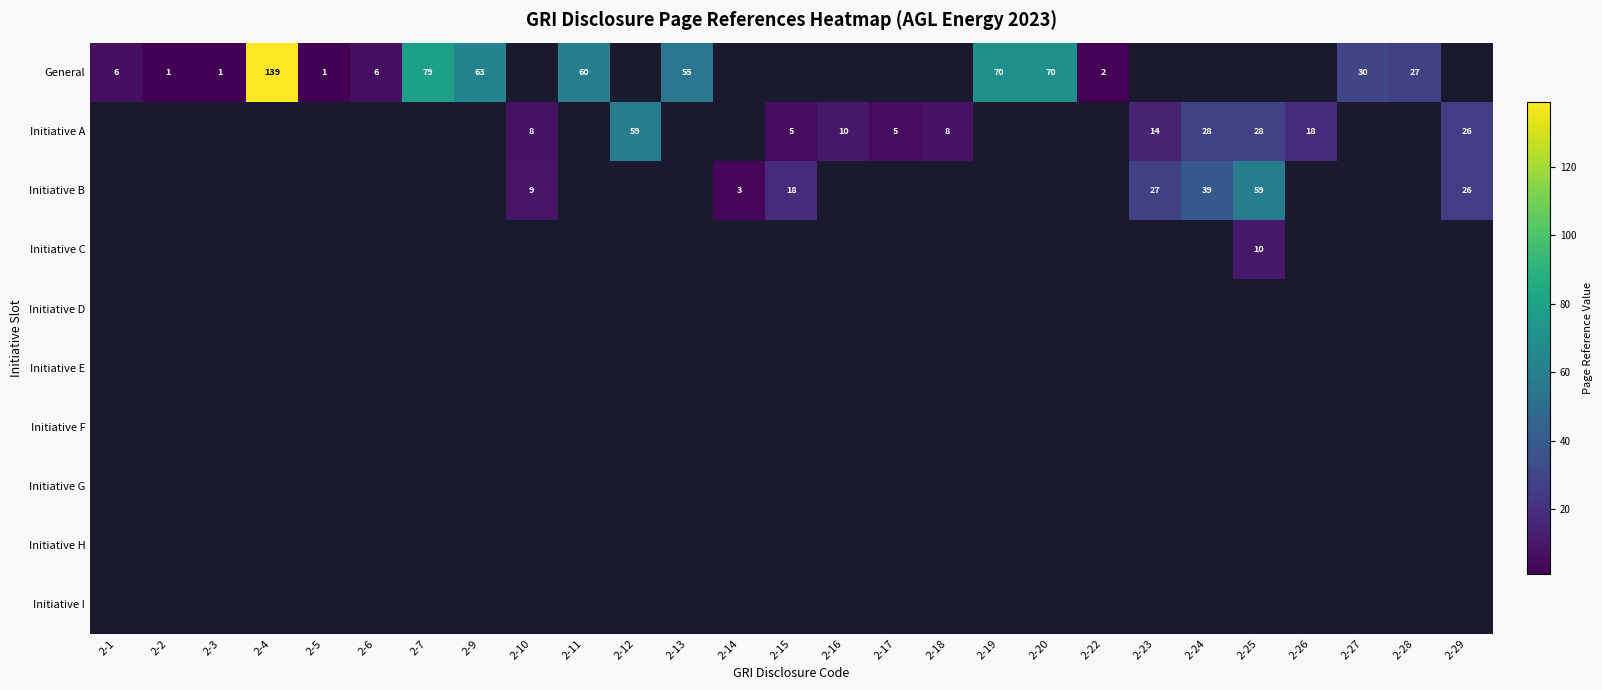

Is it true that Initiative A equals 18 at 2-26?

True